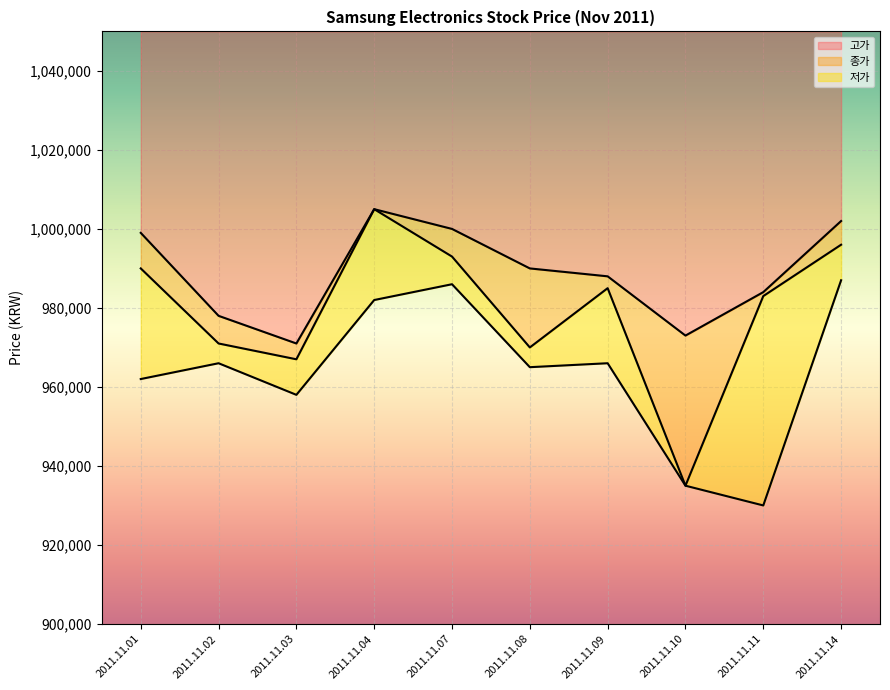

True or false: 고가 and 저가 intersect in this chart.

False